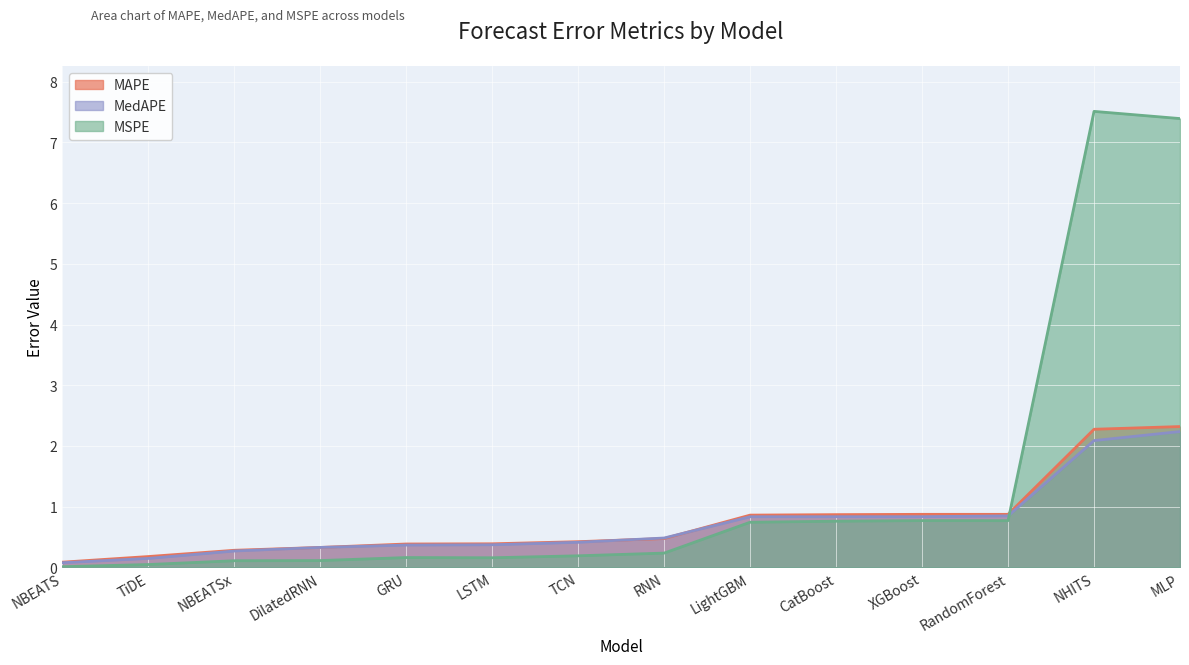

At which label does MAPE reach its minimum?

NBEATS